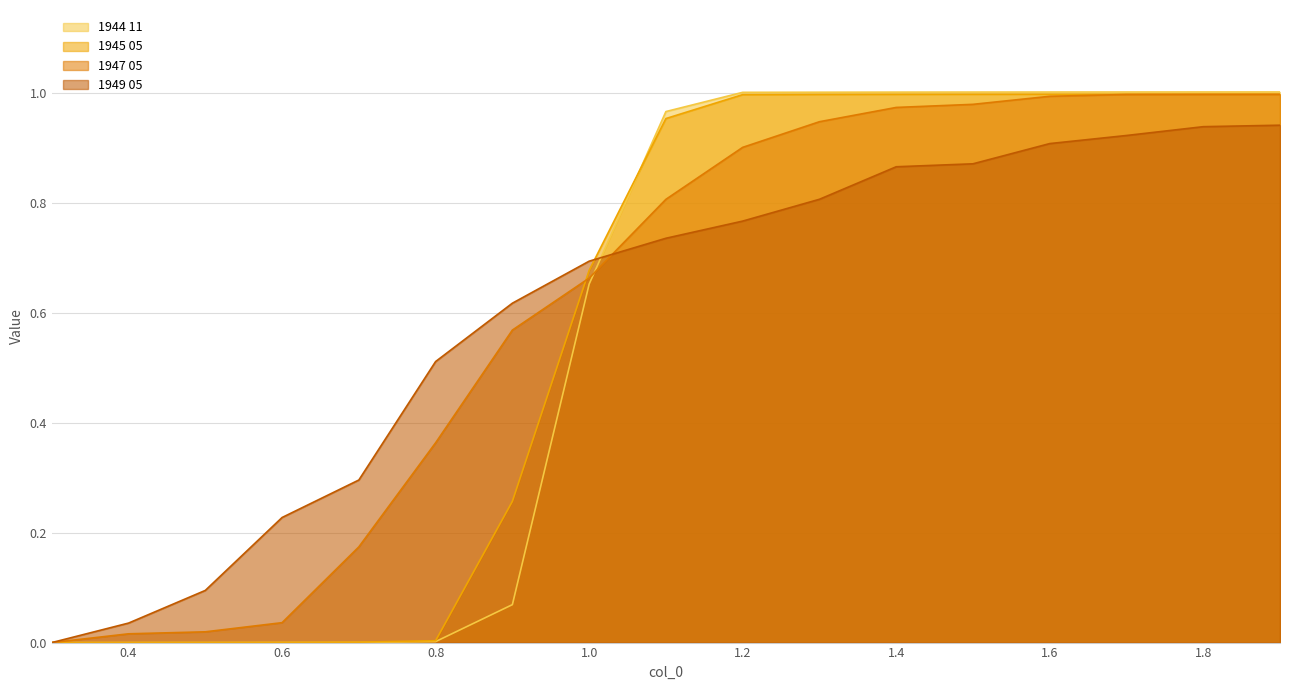

Rank the series by their average value, from lowest to highest.

1944 11, 1945 05, 1949 05, 1947 05